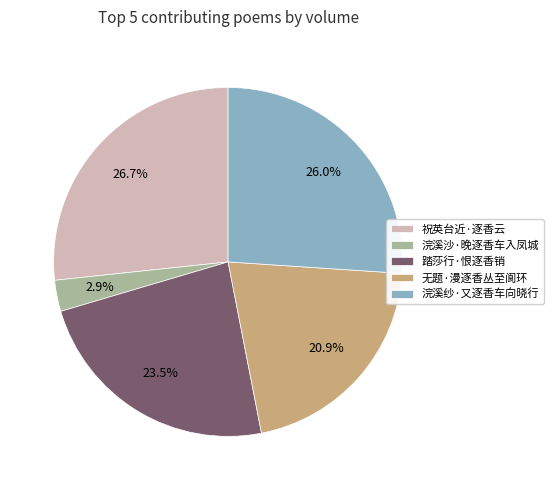

Rank the categories by value from lowest to highest.

浣溪沙·晚逐香车入凤城, 无题·漫逐香丛至阆环, 踏莎行·恨逐香销, 浣溪纱·又逐香车向晓行, 祝英台近·逐香云